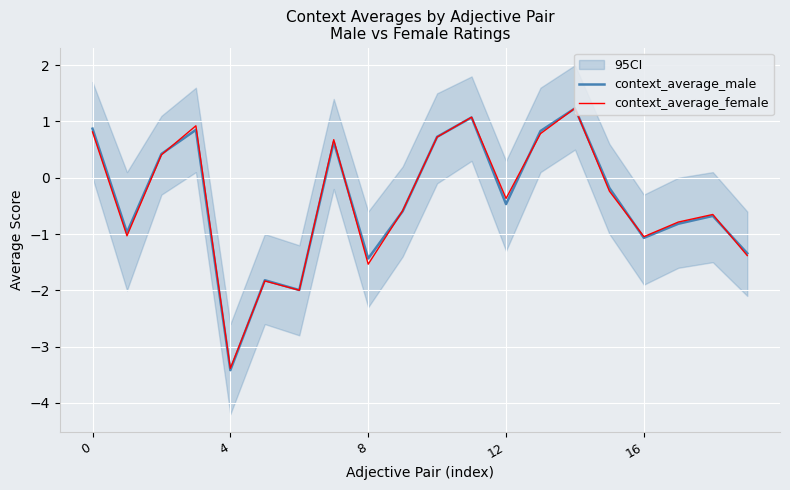

Reading left to right, list all the values displayed in this chart.

context_average_male: 0.9	-1.0	0.4	0.9	-3.4	-1.8	-2.0	0.6	-1.4	-0.6	0.7	1.1	-0.5	0.8	1.2	-0.2	-1.1	-0.8	-0.7	-1.3
context_average_female: 0.8	-1.0	0.4	0.9	-3.4	-1.8	-2.0	0.7	-1.5	-0.6	0.7	1.1	-0.4	0.8	1.2	-0.2	-1.0	-0.8	-0.7	-1.4